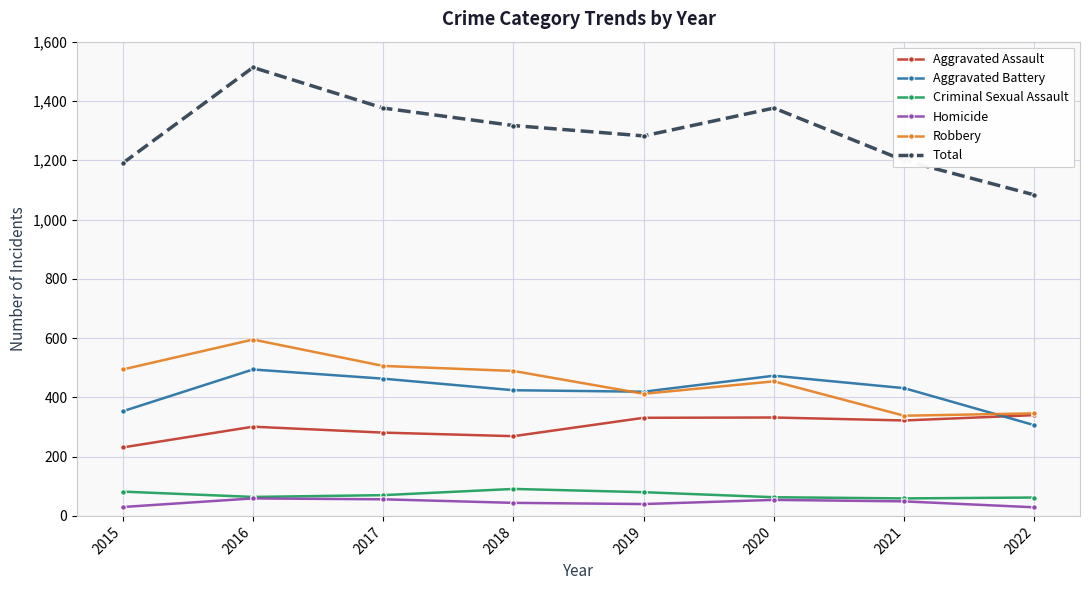

Which series has the largest total across all categories?

Total